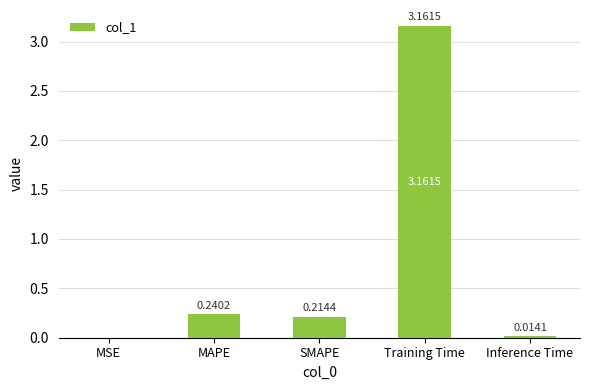

What is the sum of the values at SMAPE and Training Time?

3.4